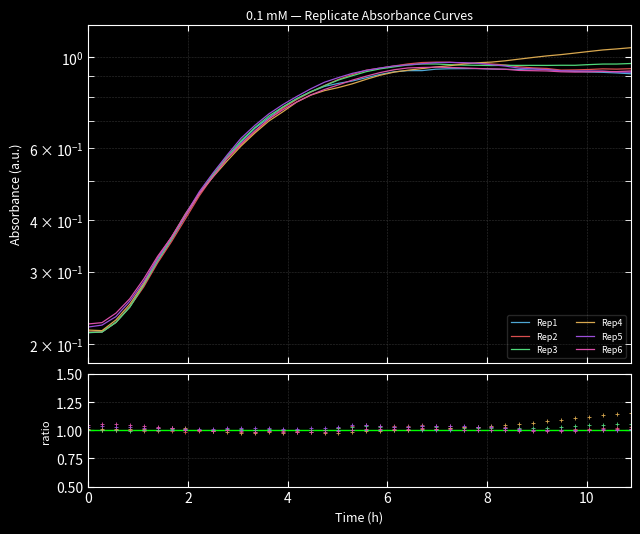

How many lines are shown in the chart?

6